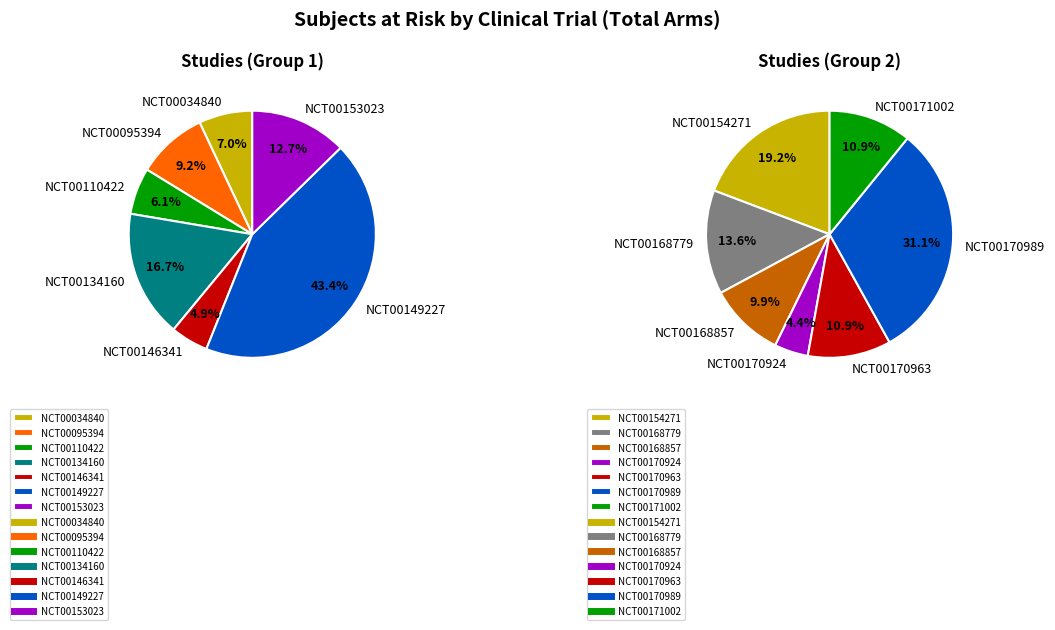

Which has a higher value, NCT00149227 or NCT00170924?

NCT00149227